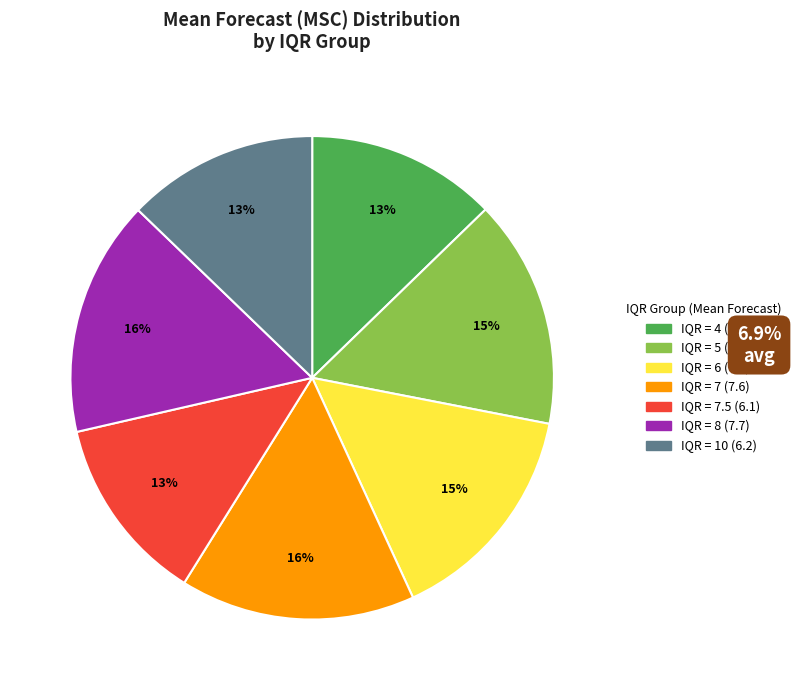

Is there any slice that represents more than half of the pie?

No